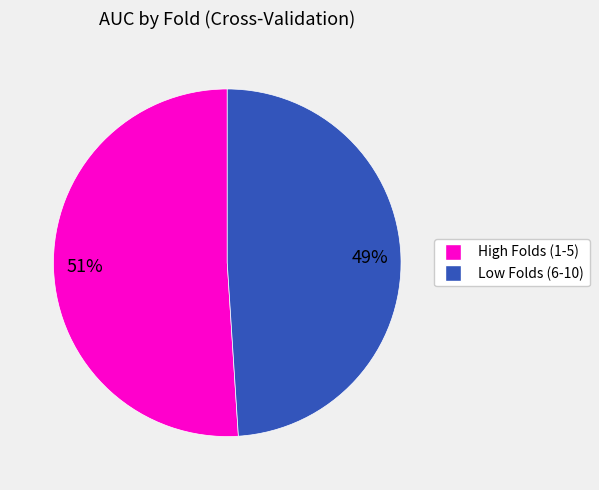

How many slices are in this pie chart?

2